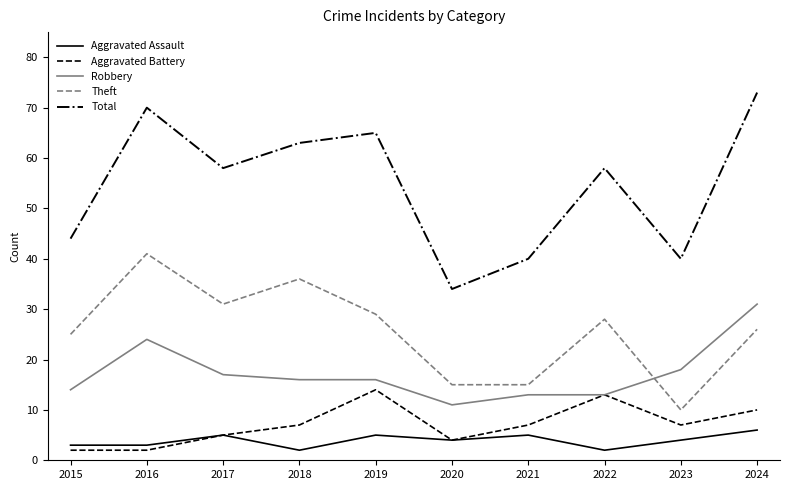

What is the difference between the second highest and second lowest values in the Robbery series?

11